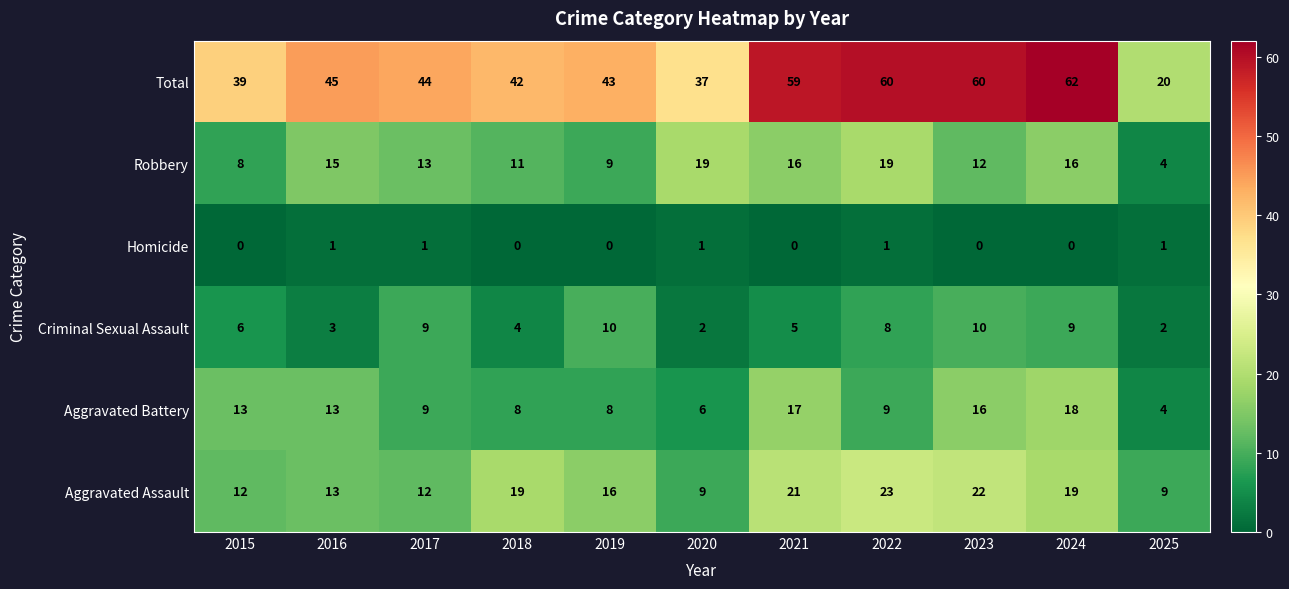

Is it true that Criminal Sexual Assault equals 2 at 2025?

True